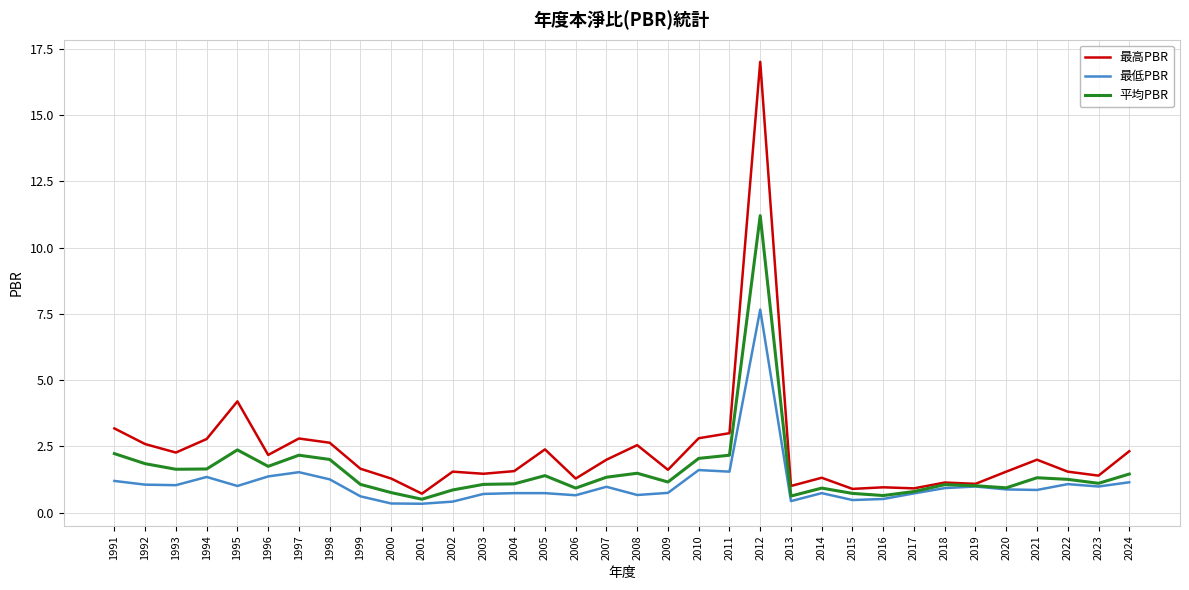

Is it true that 最高PBR equals 4.2 at 1995?

True